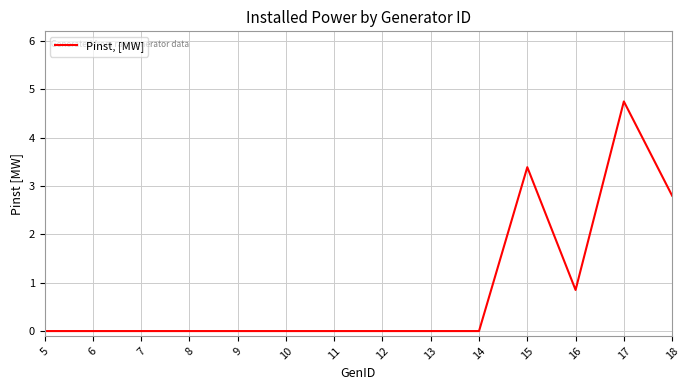

What is the greatest value displayed?

4.8